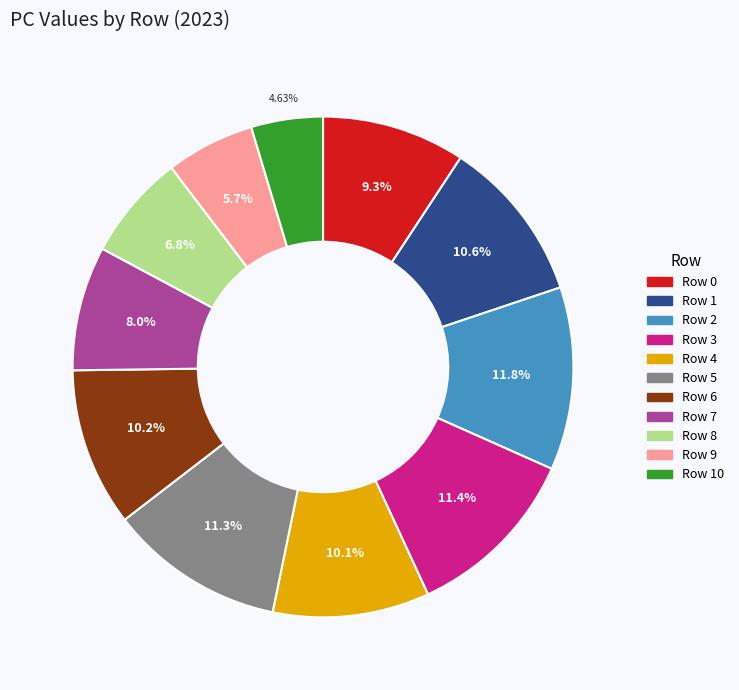

How many segments does this pie chart have?

11